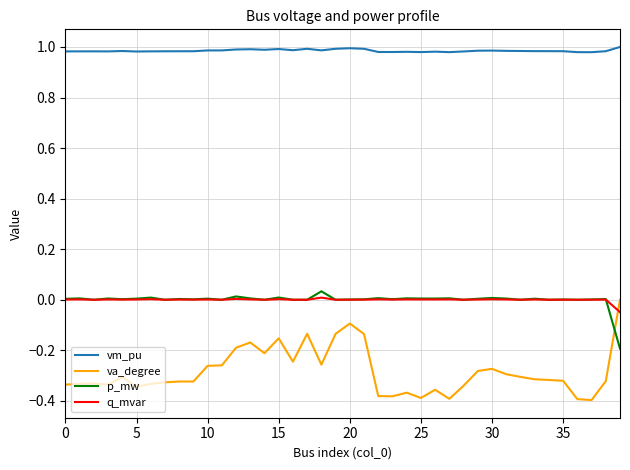

Which series has the widest spread of values?

va_degree